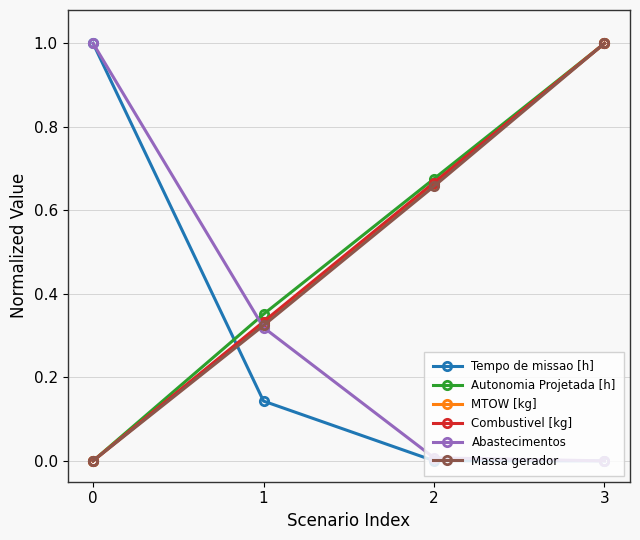

The MTOW [kg] series shows 1.0 at 3. True or false?

True